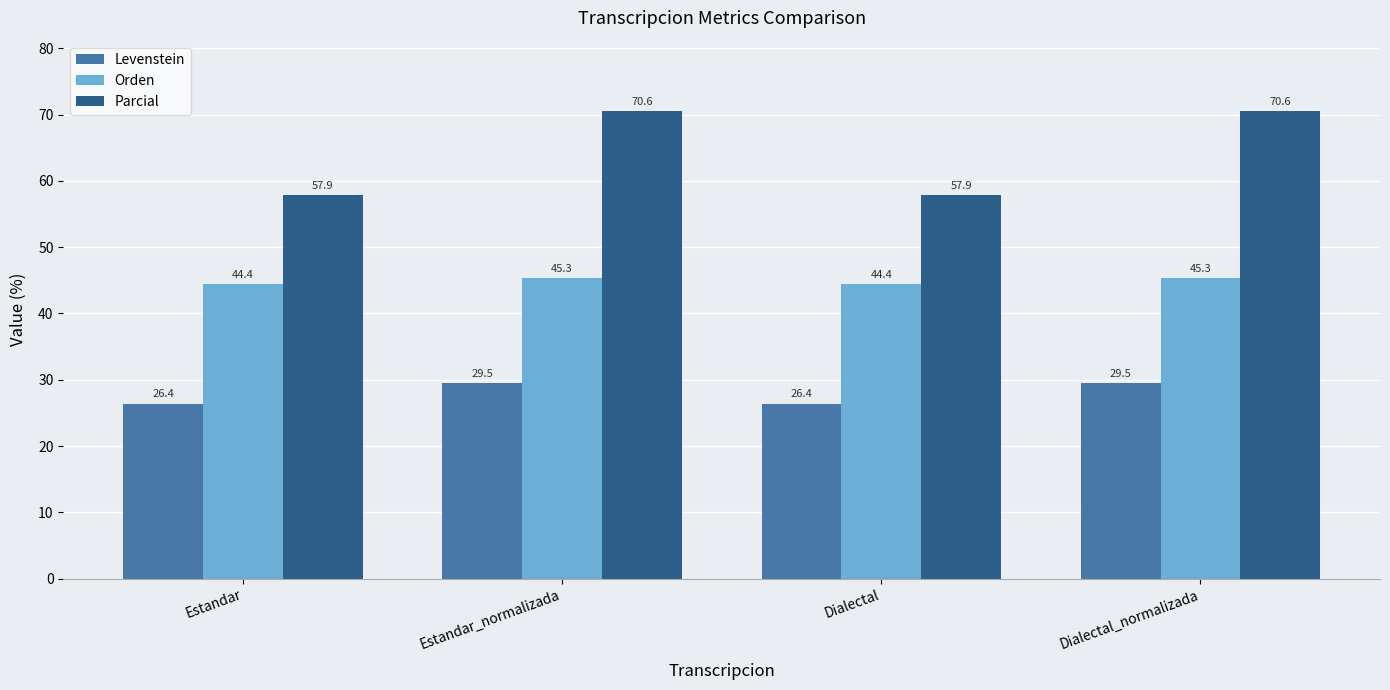

What is the maximum value shown in the chart?

70.6